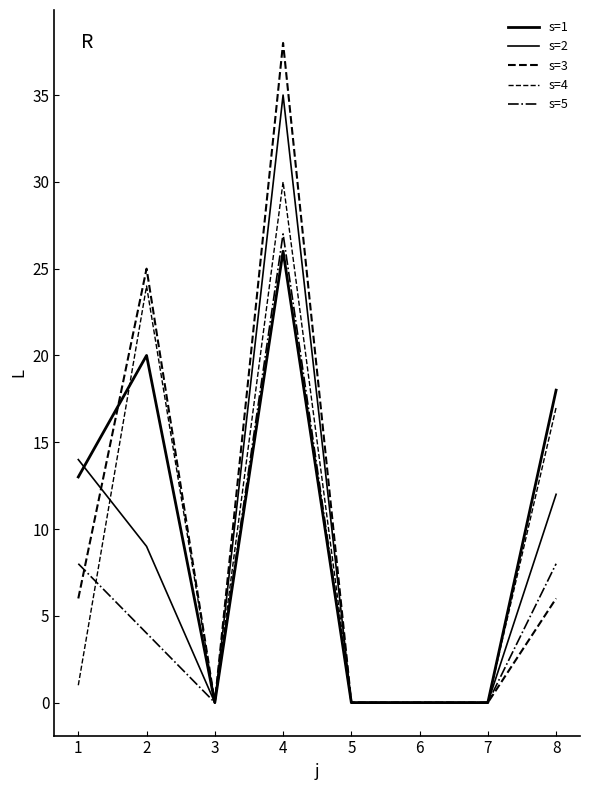

True or false: s=1 has more than 1 interior local peaks.

True